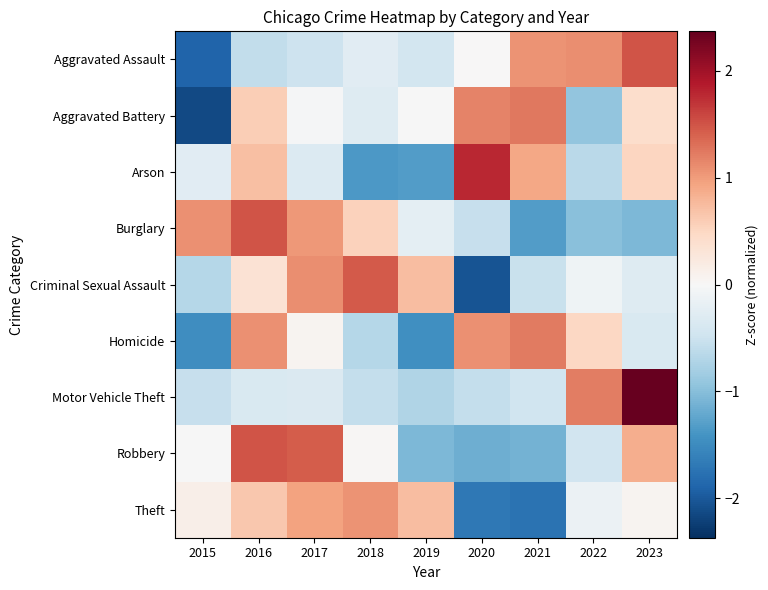

Which label corresponds to the largest value in the chart?

2023